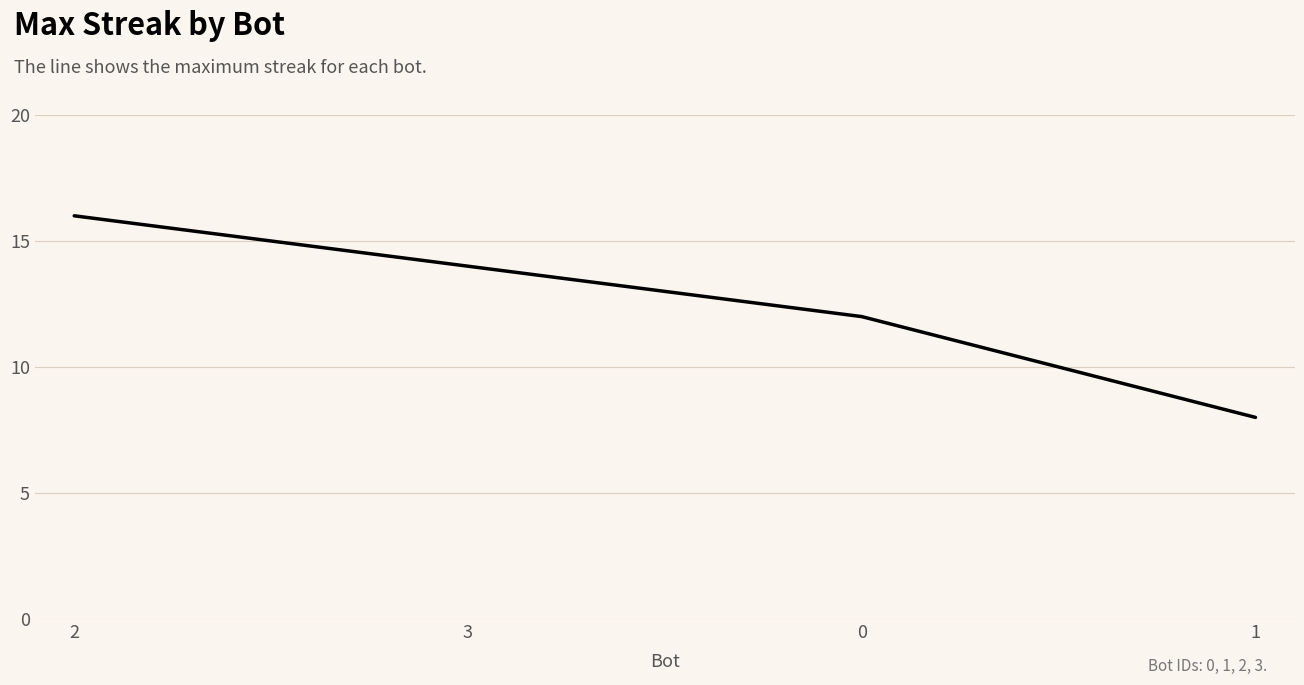

Where does the data first go above 14?

2